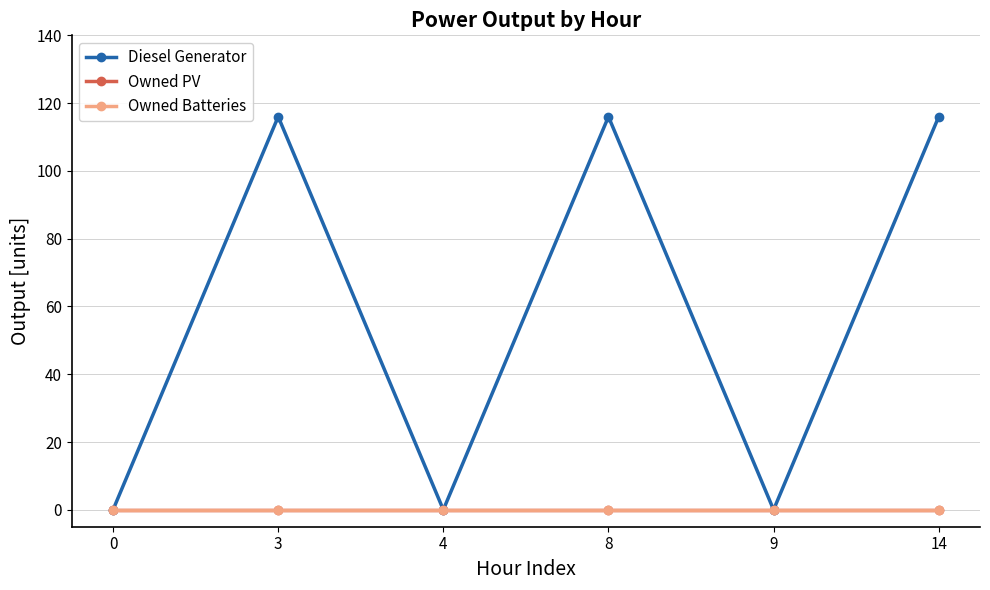

Reading left to right, what are all the values shown in this chart?

Diesel Generator: 0=0	3=116	4=0	8=116	9=0	14=116
Owned PV: 0=0	3=0	4=0	8=0	9=0	14=0
Owned Batteries: 0=0	3=0	4=0	8=0	9=0	14=0